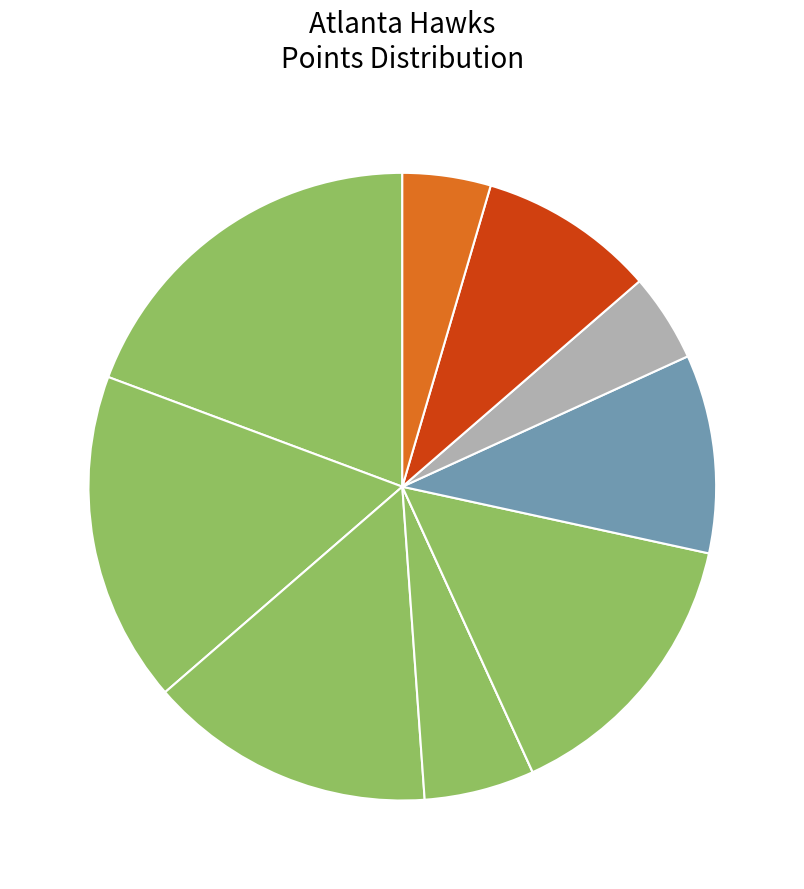

How many slices are in this pie chart?

10